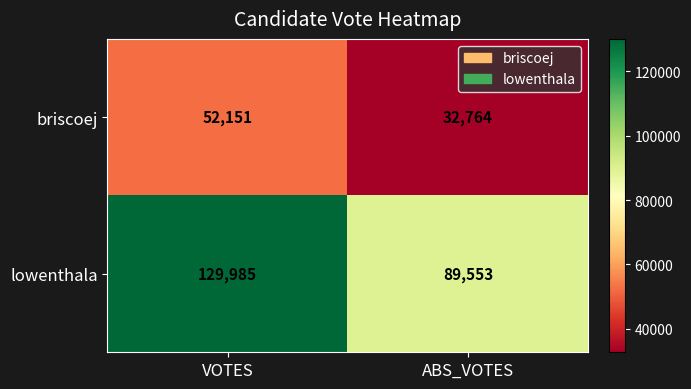

Rank the series at ABS_VOTES from lowest to highest value.

briscoej, lowenthala